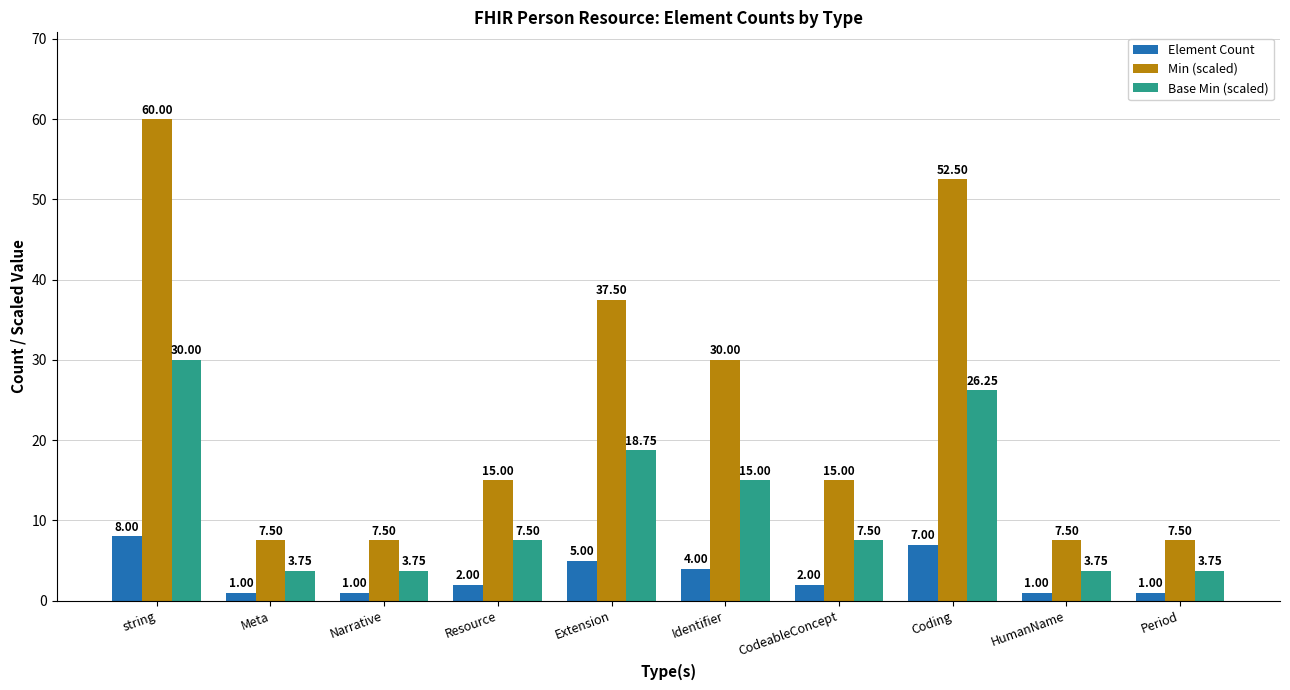

Rank the series at CodeableConcept from highest to lowest value.

Min (scaled), Base Min (scaled), Element Count